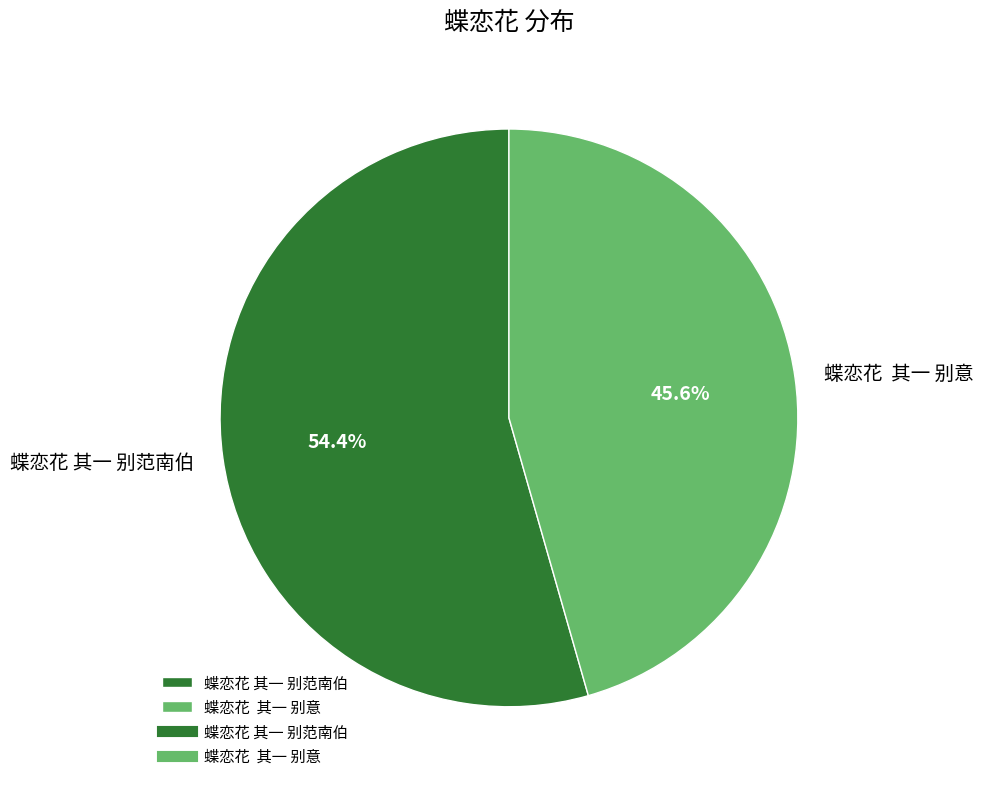

Does 蝶恋花 其一 别范南伯 represent more than half of the total?

Yes